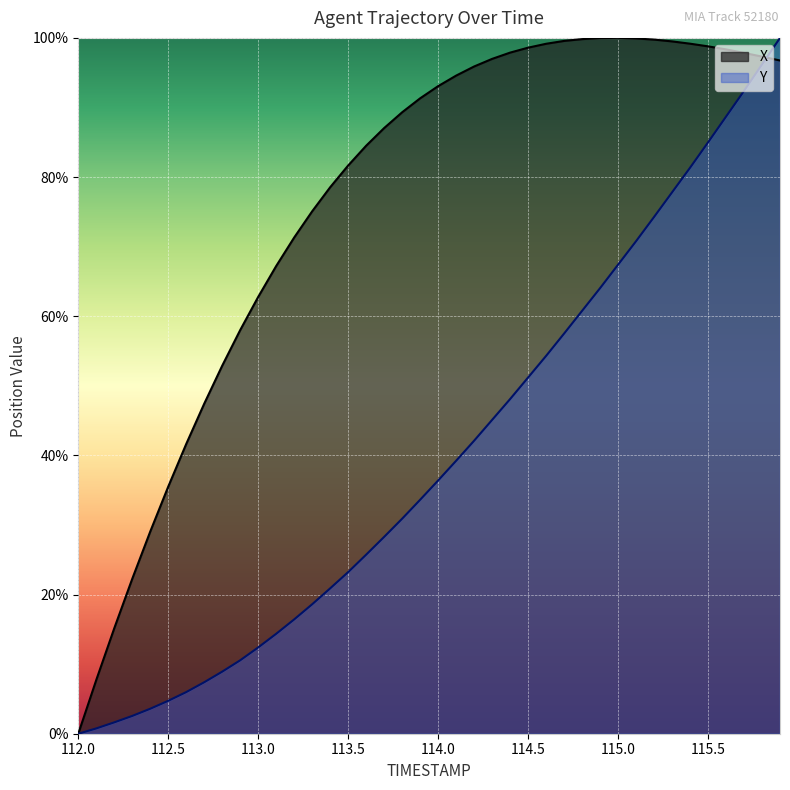

Rank the series by their average value, from highest to lowest.

X, Y